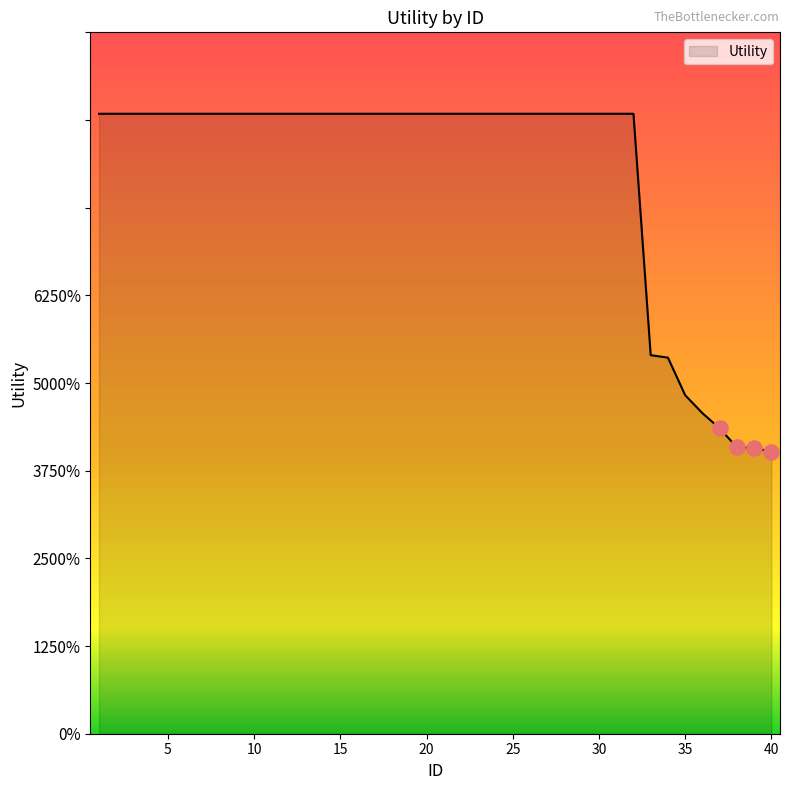

Is this an area chart (filled region under the line)?

Yes